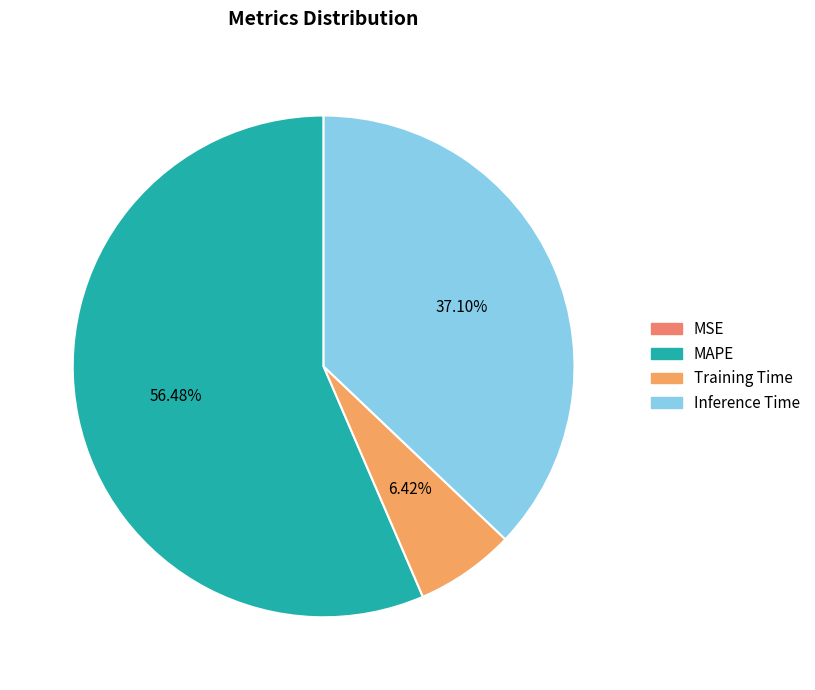

Which has a higher value, MAPE or MSE?

MAPE